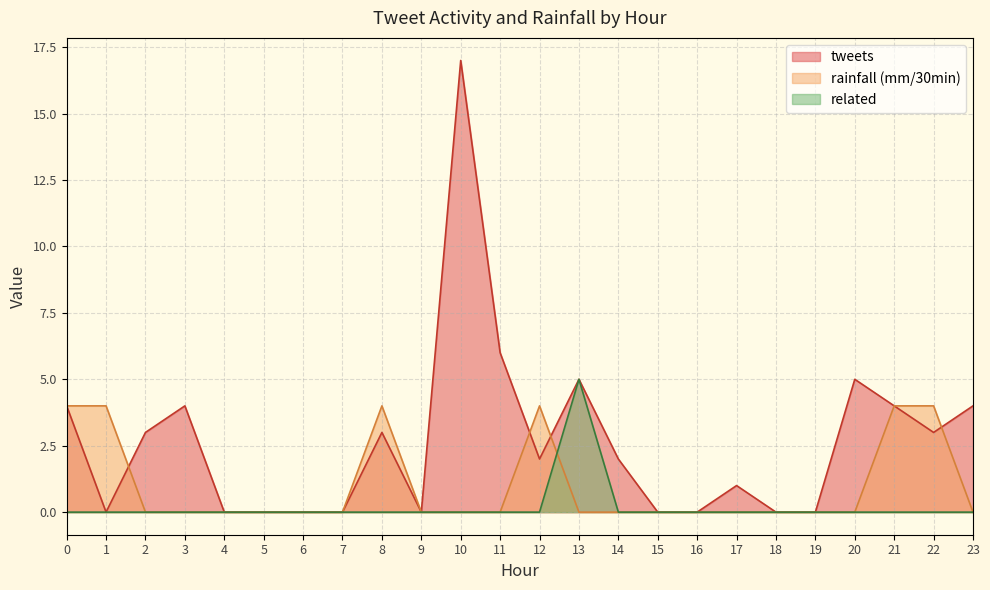

True or false: tweets and related cross at least once.

False